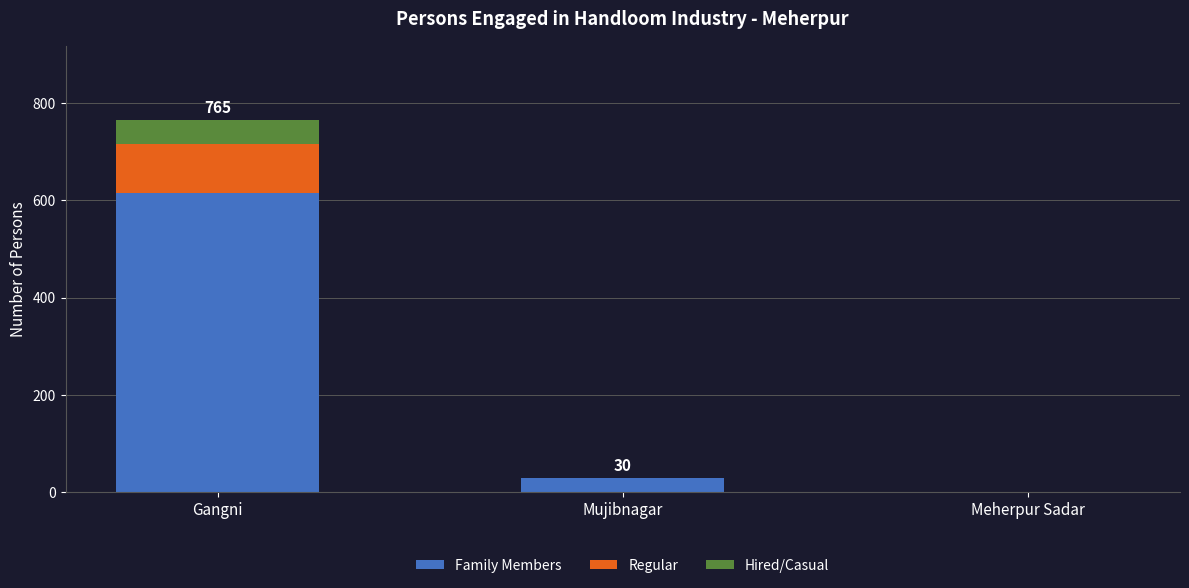

What is the total value across all series at Gangni?

765